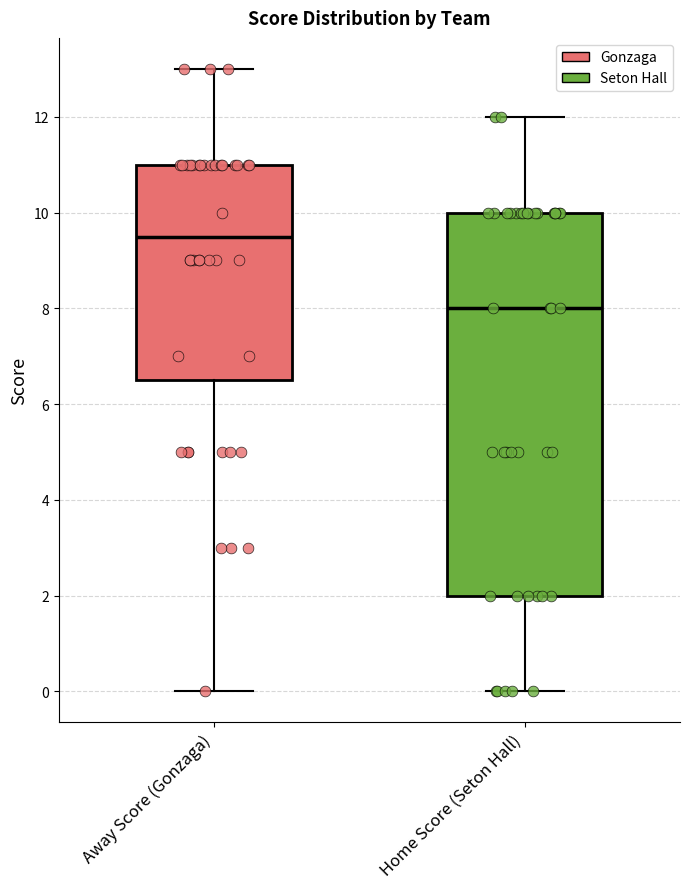

Which box has the highest median line?

Away Score (Gonzaga)